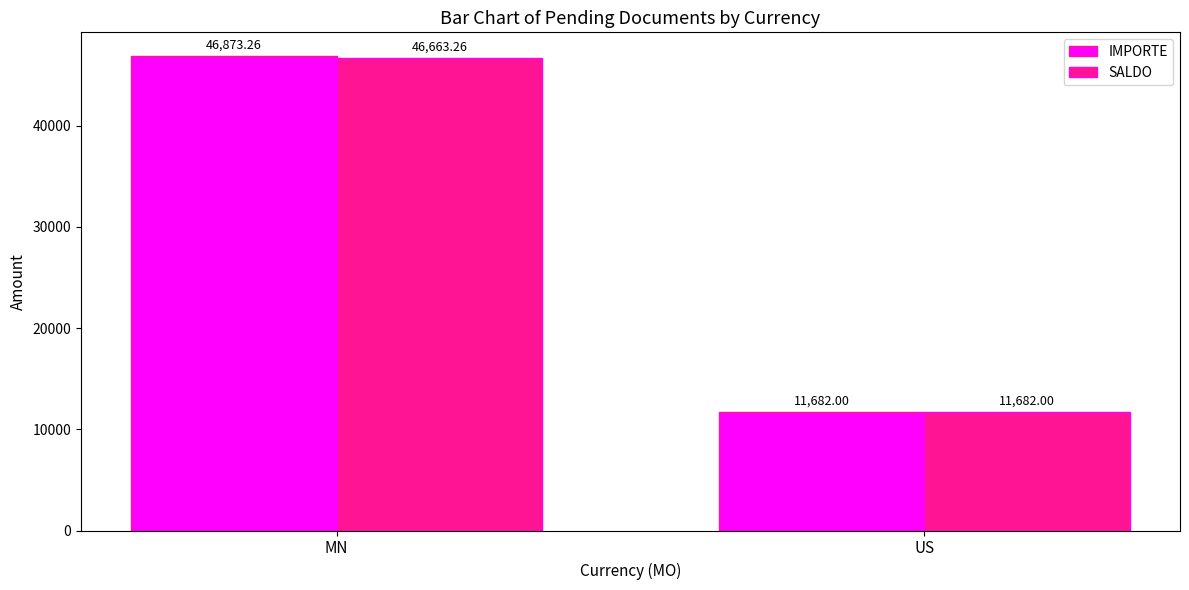

Rank the series by their maximum value, from highest to lowest.

IMPORTE, SALDO